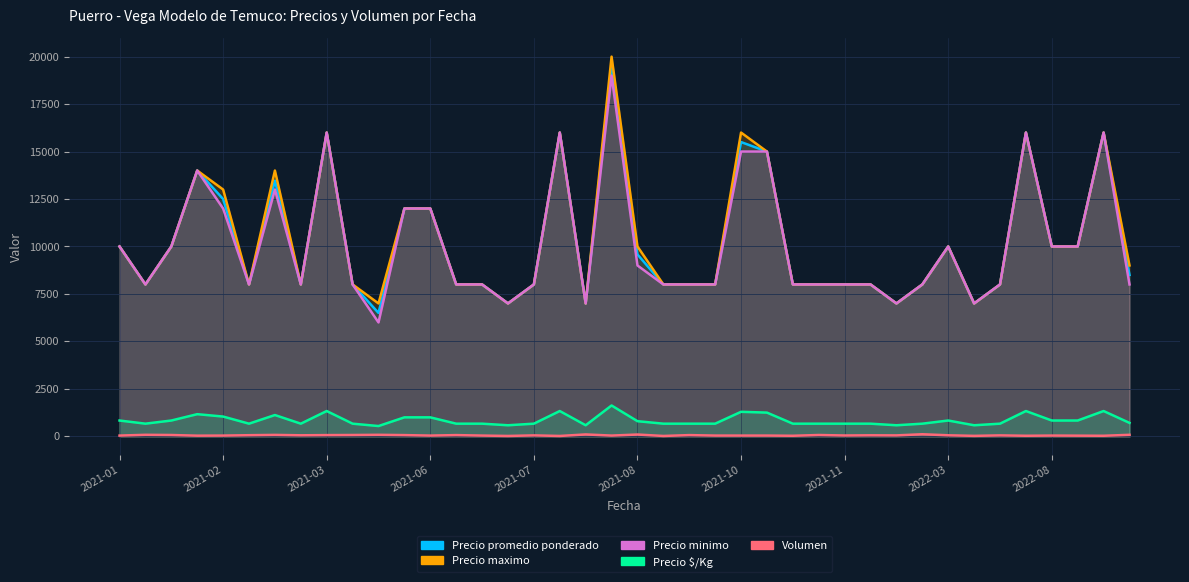

What is the highest value of the Volumen series?

110